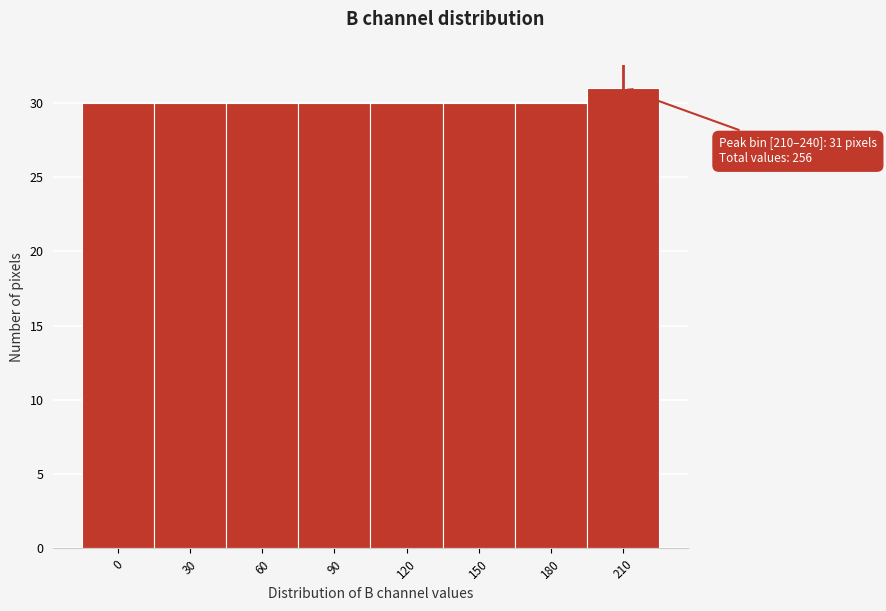

Reading right to left, what are all the values shown in this chart?

210=31	180=30	150=30	120=30	90=30	60=30	30=30	0=30